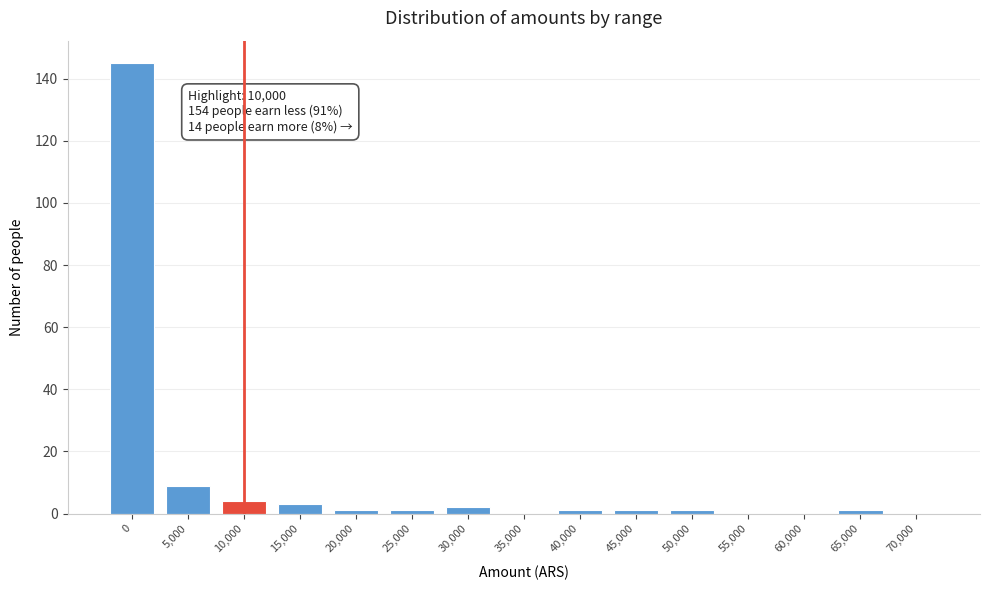

Reading right to left, extract all data points from this chart.

70,000=0	65,000=1	60,000=0	55,000=0	50,000=1	45,000=1	40,000=1	35,000=0	30,000=2	25,000=1	20,000=1	15,000=3	10,000=4	5,000=9	0=145